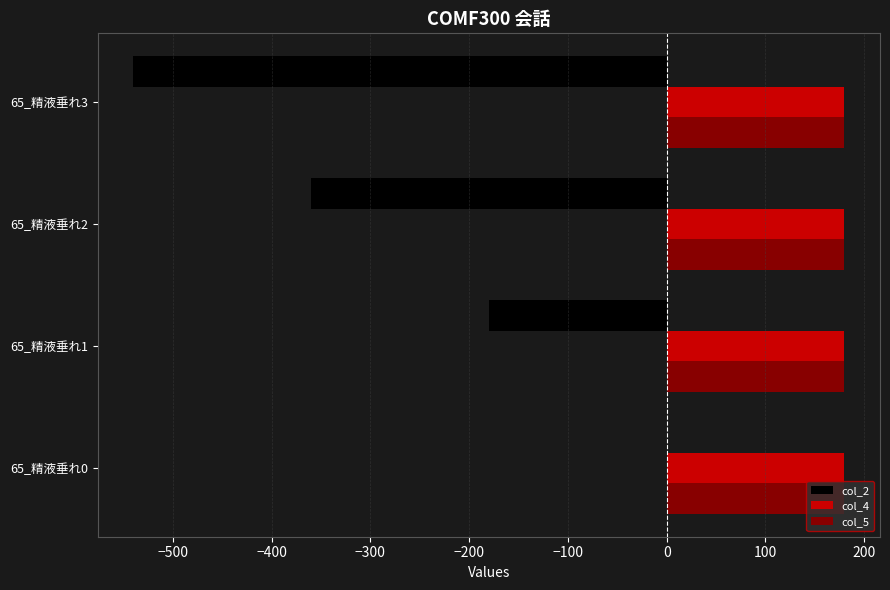

Between 65_精液垂れ1 and 65_精液垂れ2, which series saw the biggest shift?

col_2